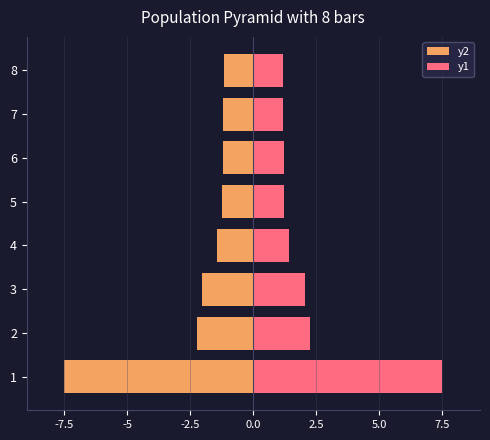

How many bars are there in each group?

2